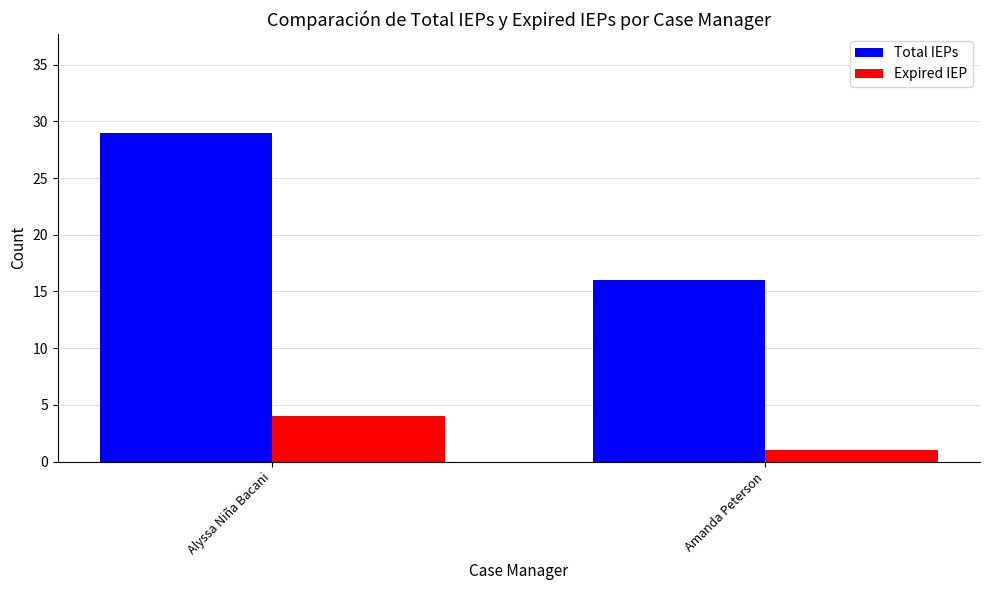

Which series has the largest total across all categories?

Total IEPs